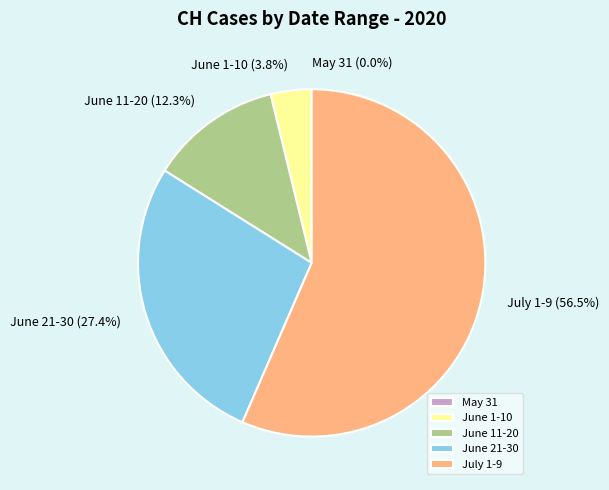

Which category has the biggest portion of the pie?

July 1-9